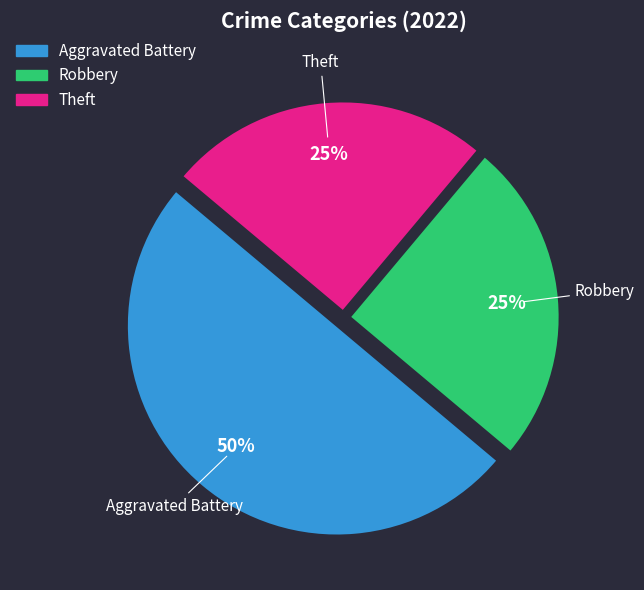

How many slices are in this pie chart?

3